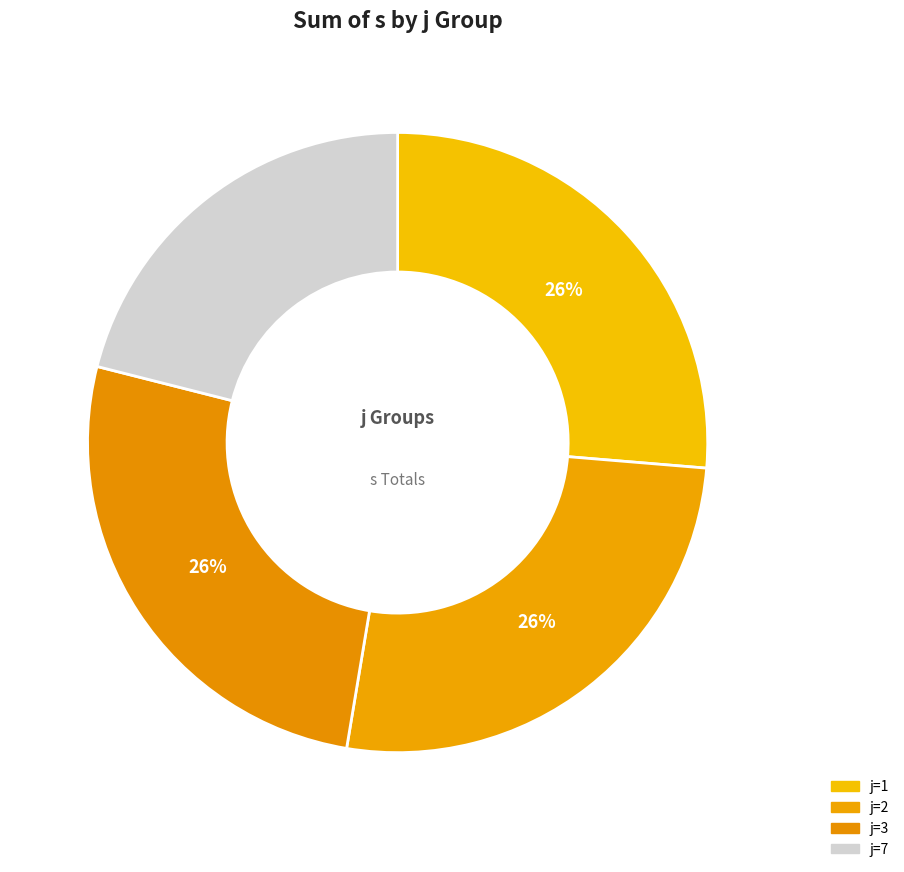

Combined, do j=7 and j=1 account for over 50%?

No